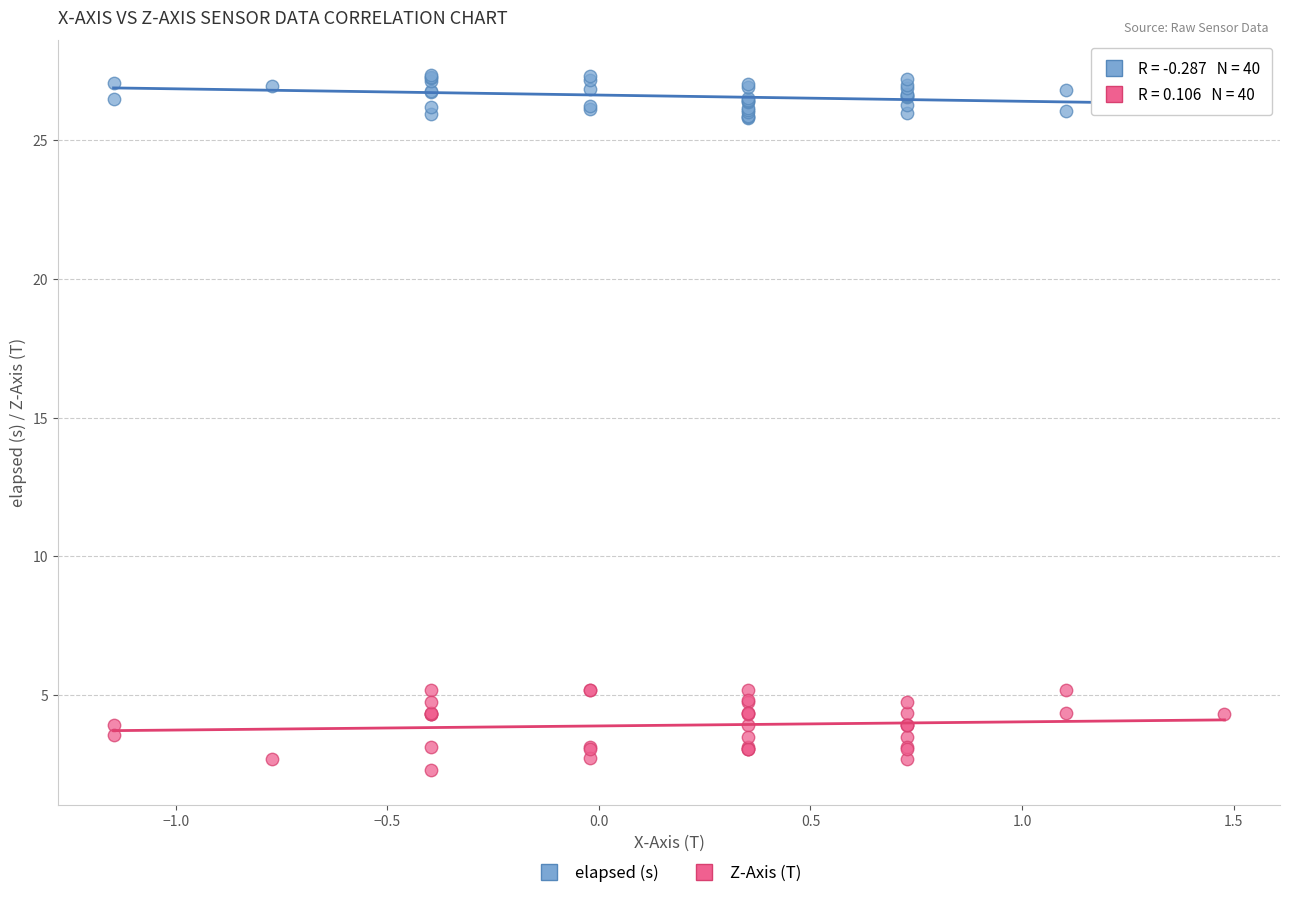

What is the X range (max minus min) for the scatter plot?

2.6